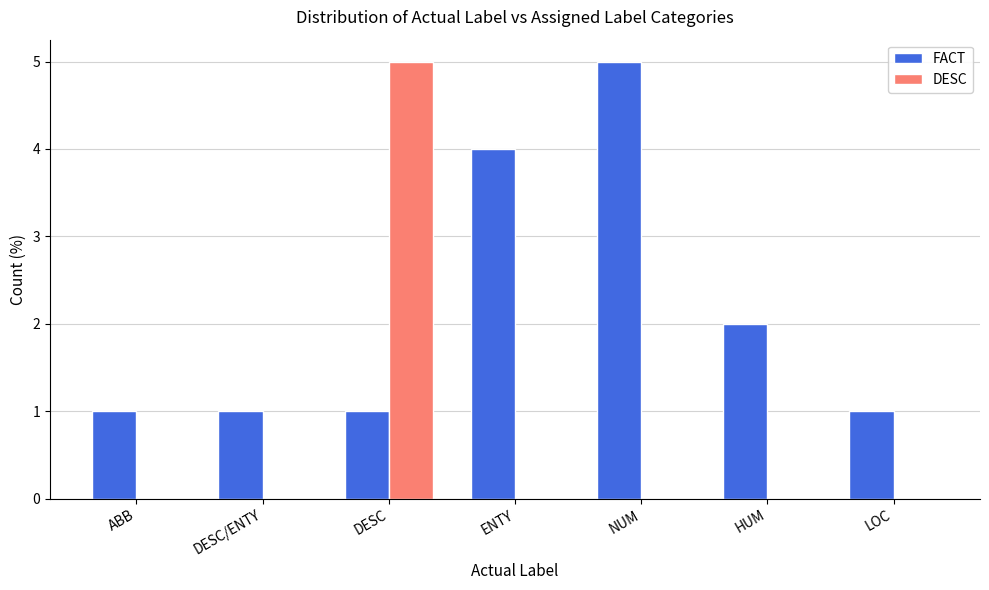

The FACT series shows 0 at LOC. True or false?

False